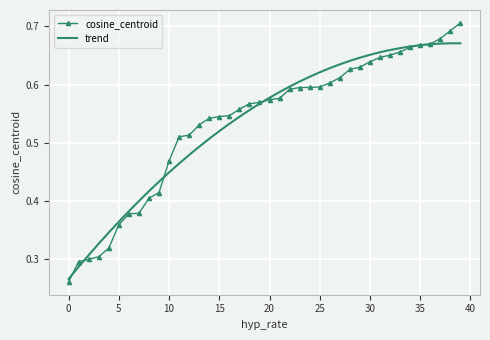

Which series has the widest spread of values?

cosine_centroid